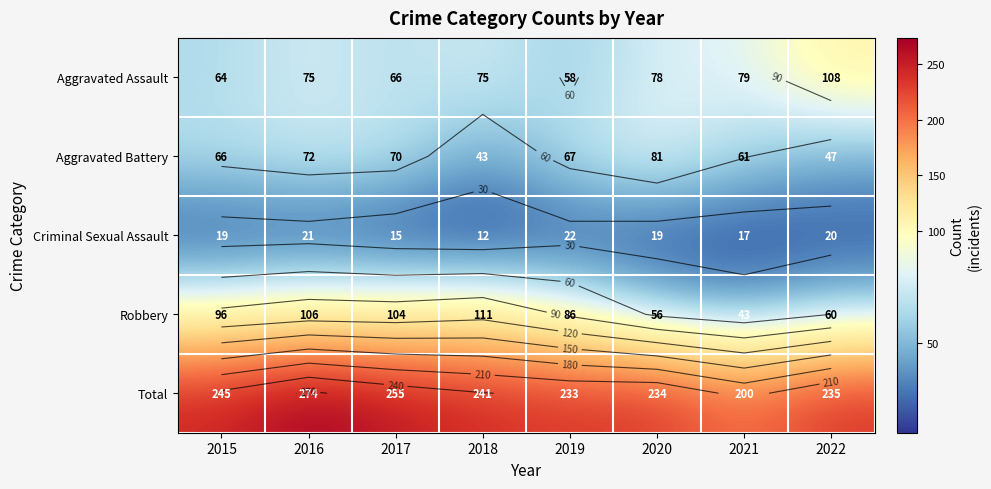

The Robbery series shows 98 at 2020. True or false?

False